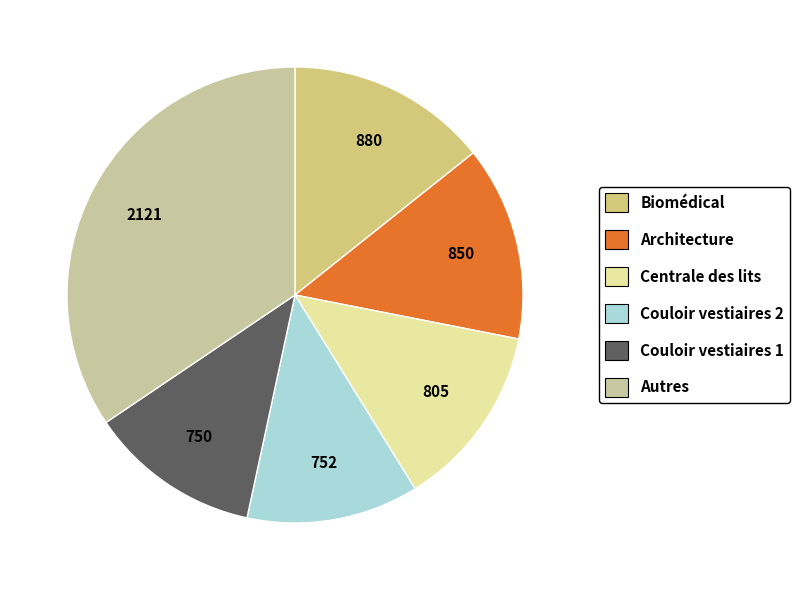

How many segments does this pie chart have?

6